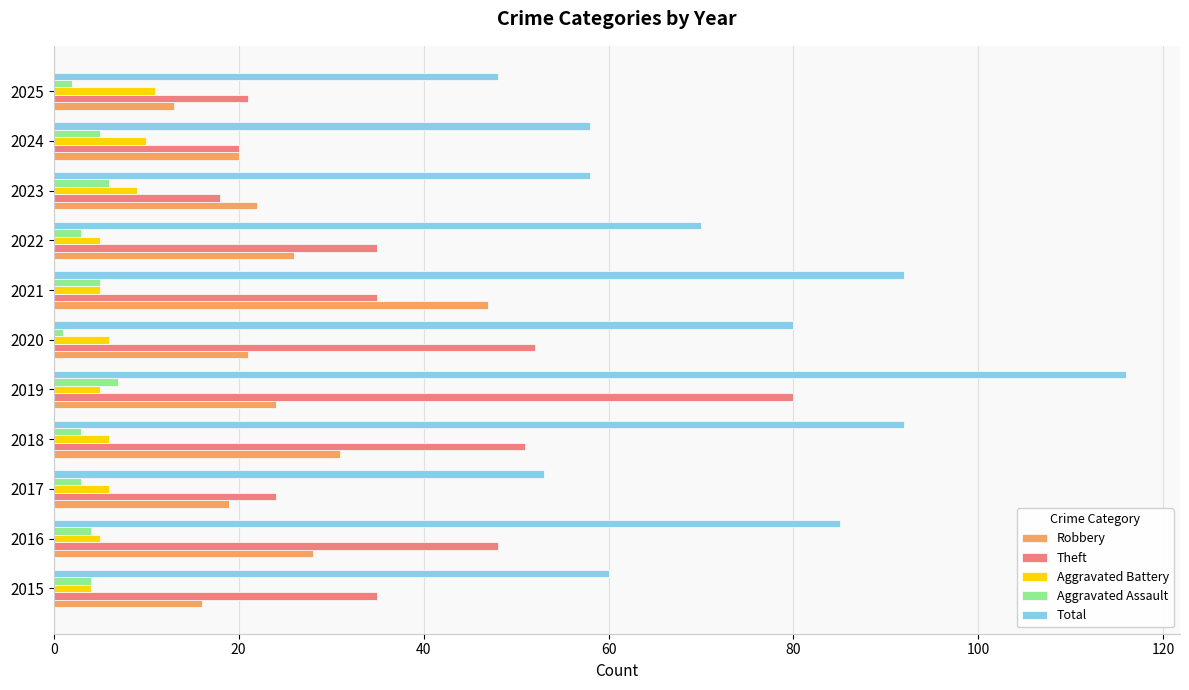

Rank the series at 2020 from lowest to highest value.

Aggravated Assault, Aggravated Battery, Robbery, Theft, Total